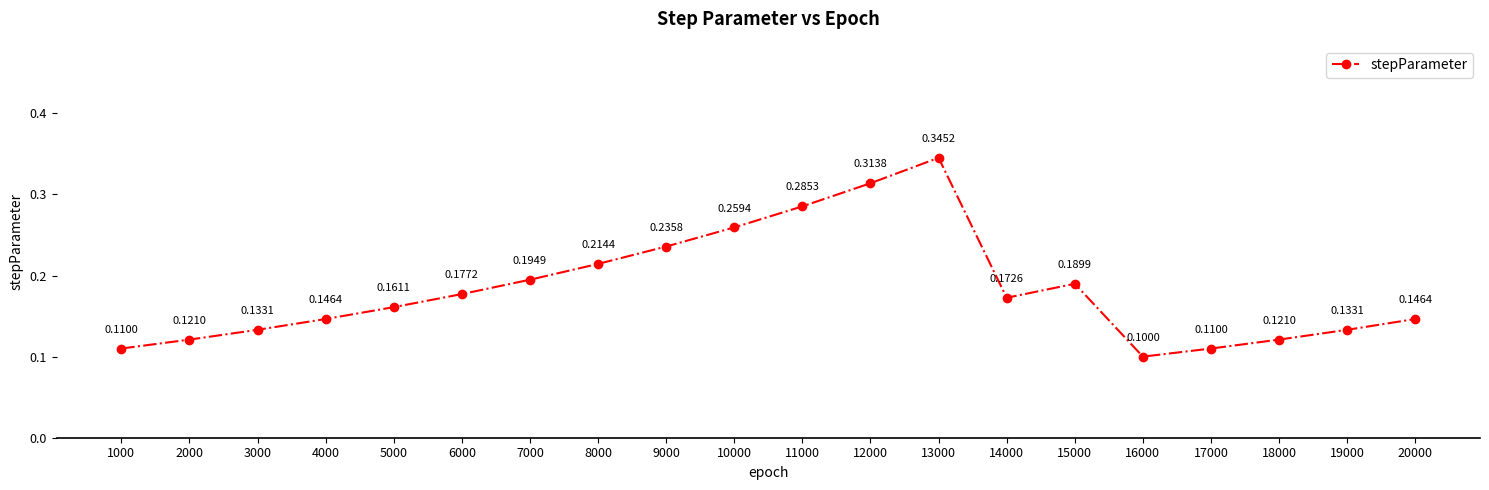

Which label corresponds to the smallest value in the chart?

16000